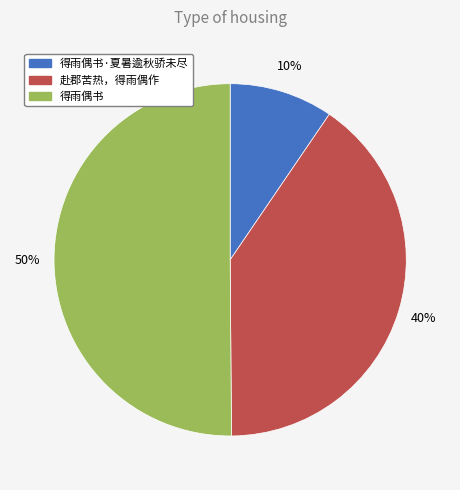

To the nearest percent, what is the average slice percentage?

33%